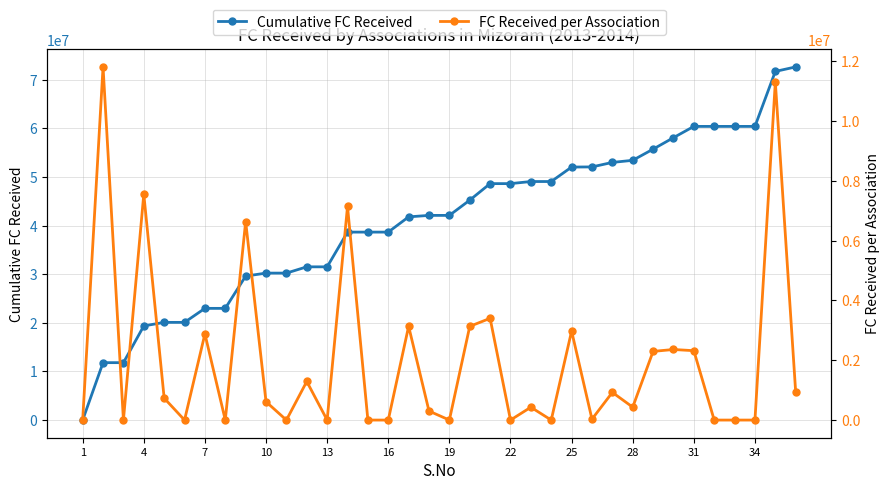

At how many categories does at least one series exceed 59896520?

6